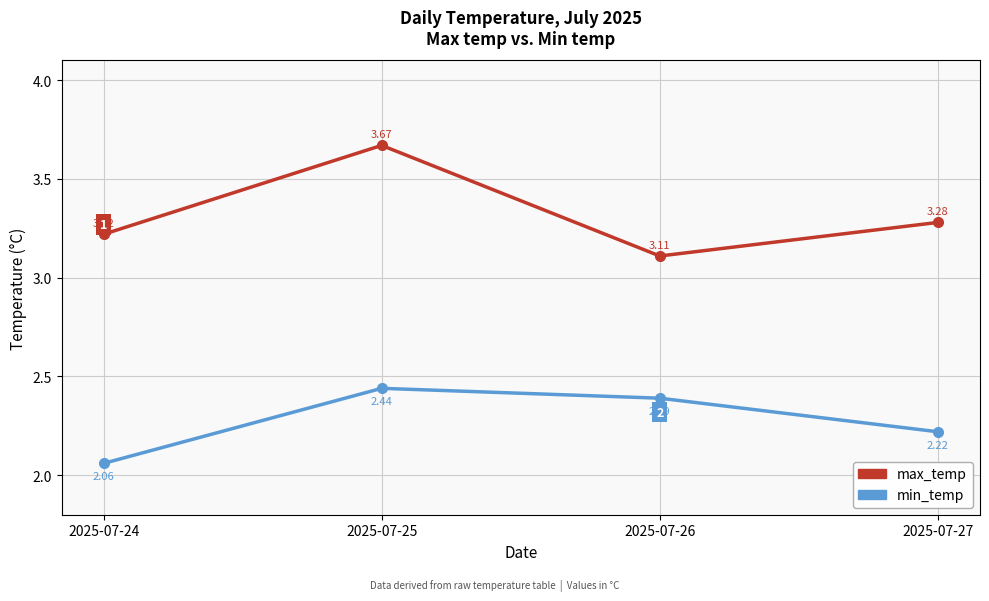

Which series has the widest spread of values?

max_temp